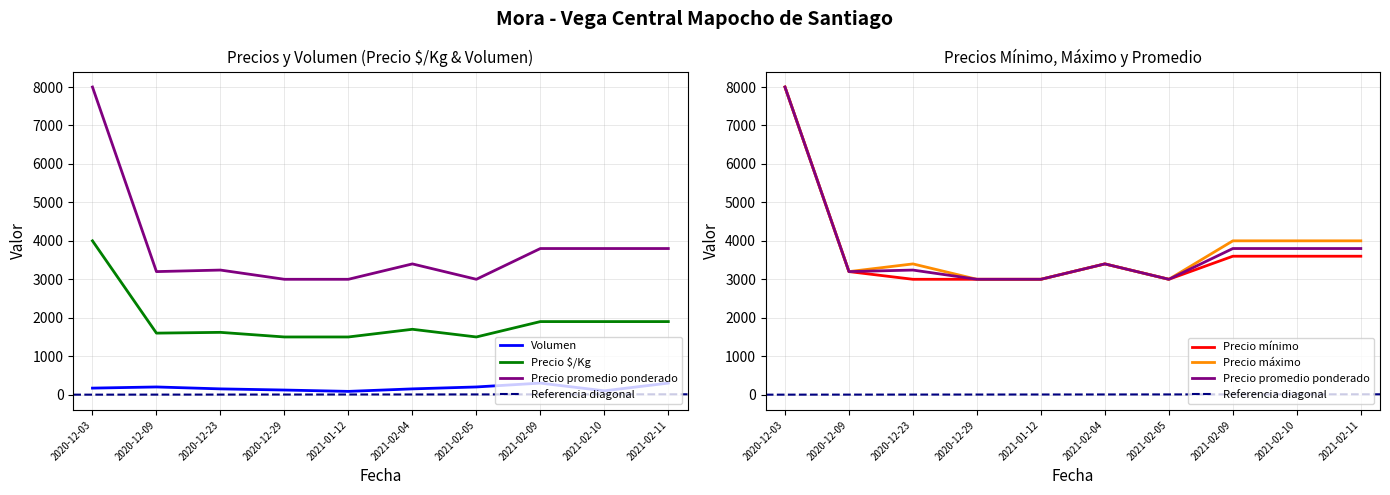

Which category has the highest value in the Precio promedio ponderado series?

2020-12-03